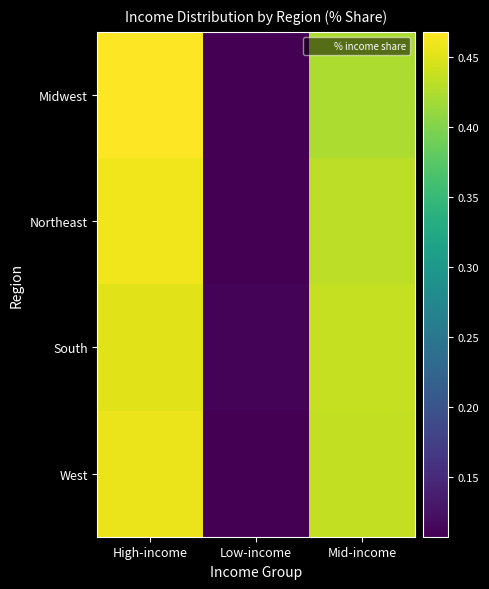

Which category has the highest value across all series?

High-income